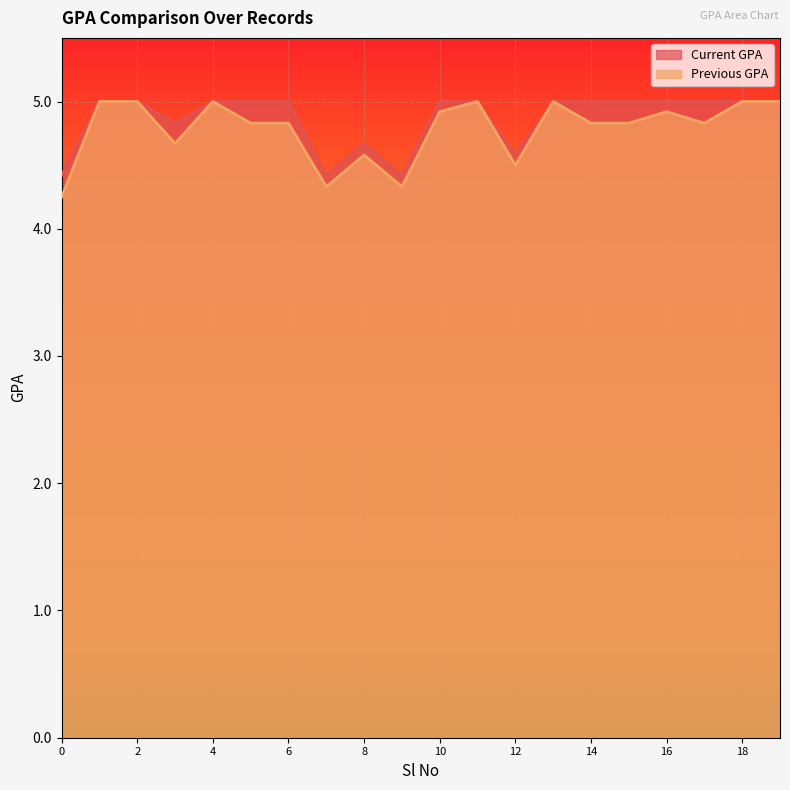

How many interior local valleys does the Previous GPA series have?

5